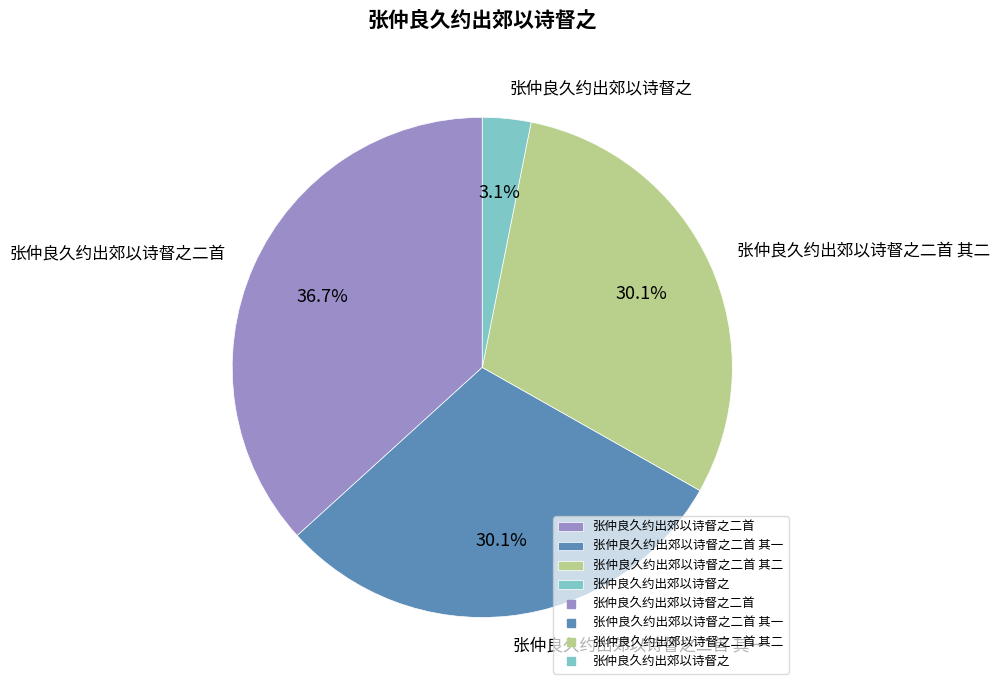

The 张仲良久约出郊以诗督之二首 其二 slice represents 30% of the pie. True or false?

True